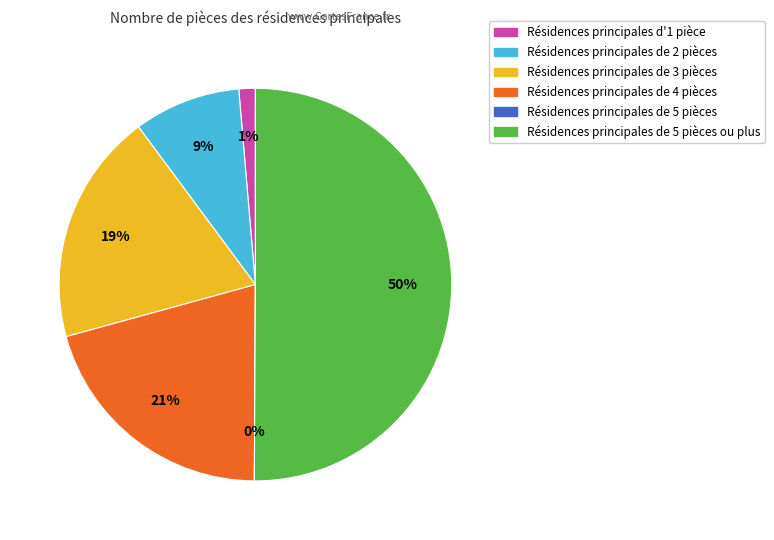

Does T1 represent more than half of the total?

No